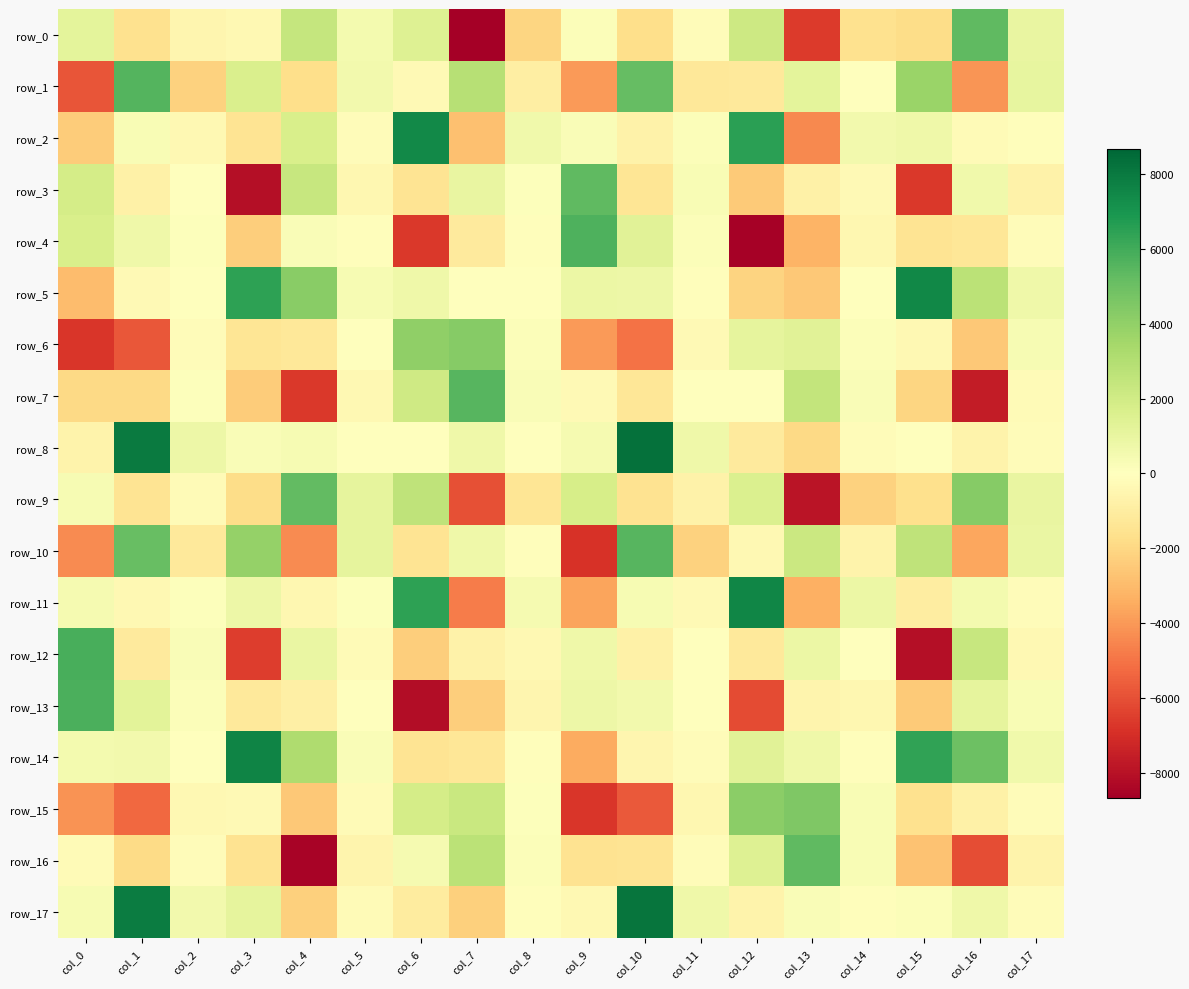

At how many categories does at least one series exceed 2250?

12